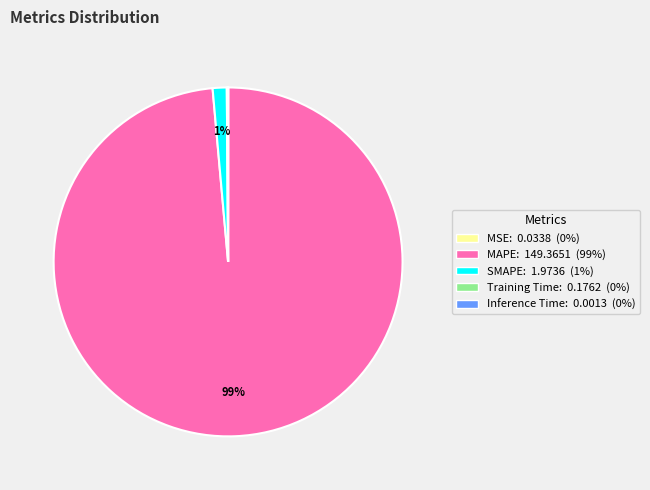

Is it true that SMAPE is 1% of the pie?

True